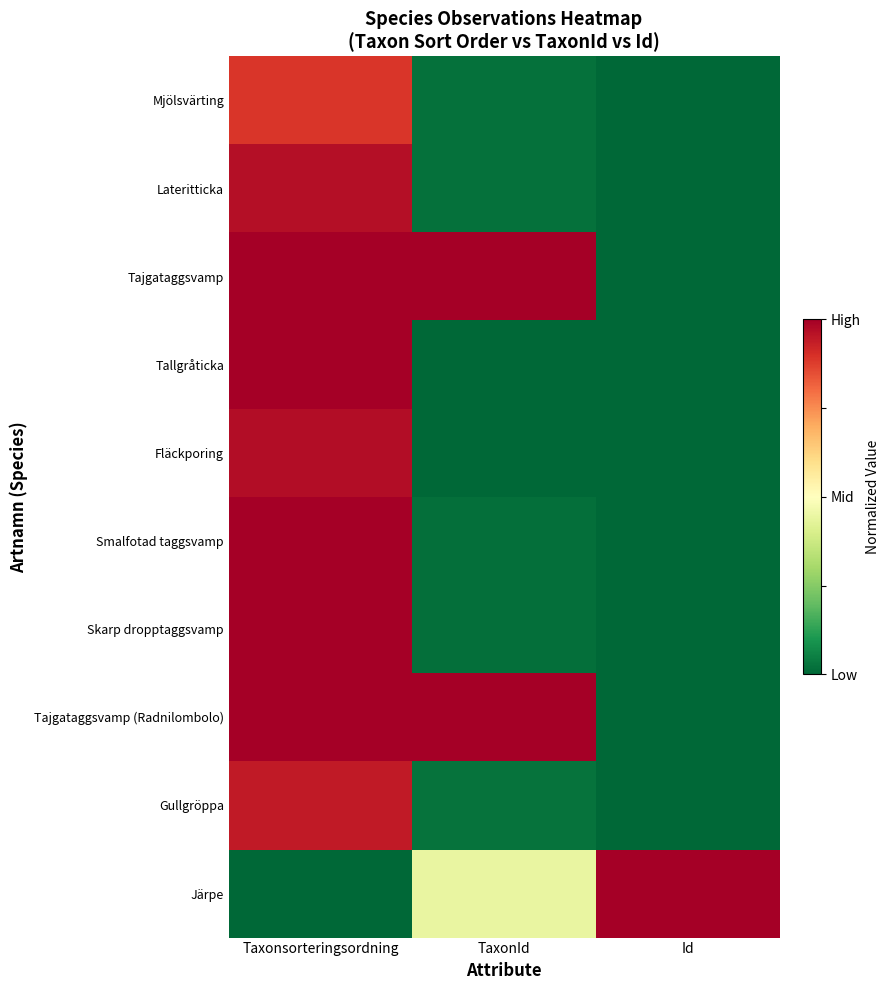

At which category is the sum across all series the highest?

Taxonsorteringsordning